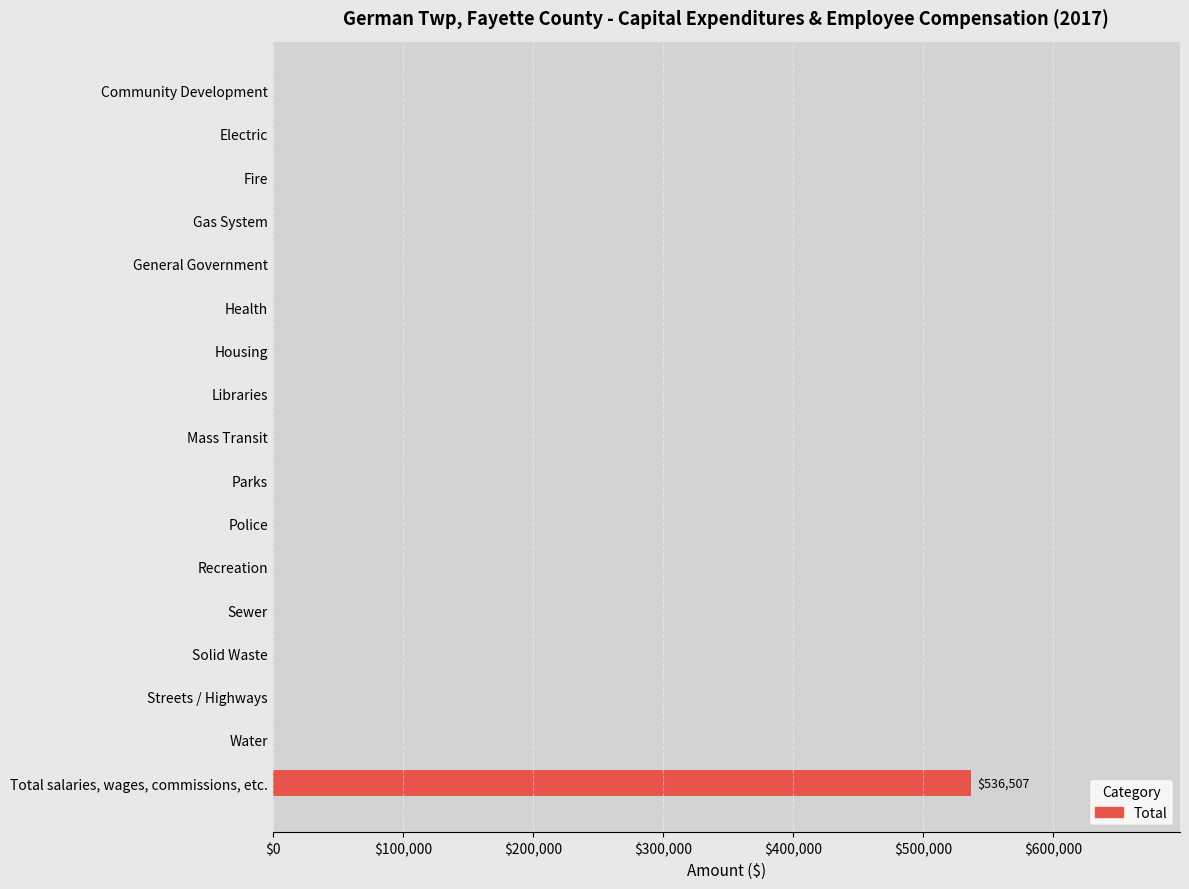

What is the average value?

31559